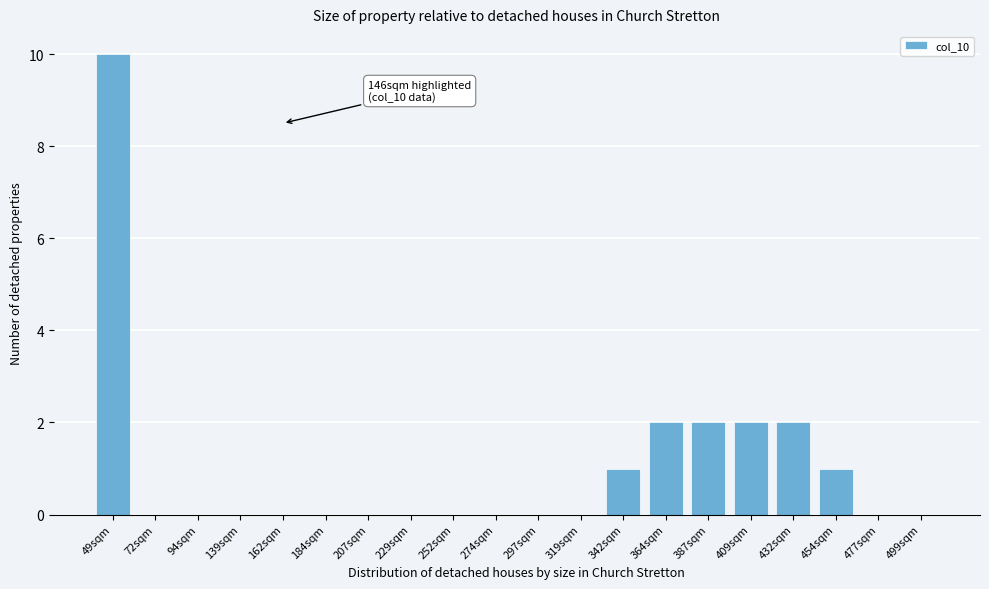

Reading right to left, extract all data points from this chart.

499sqm=0	477sqm=0	454sqm=1	432sqm=2	409sqm=2	387sqm=2	364sqm=2	342sqm=1	319sqm=0	297sqm=0	274sqm=0	252sqm=0	229sqm=0	207sqm=0	184sqm=0	162sqm=0	139sqm=0	94sqm=0	72sqm=0	49sqm=10